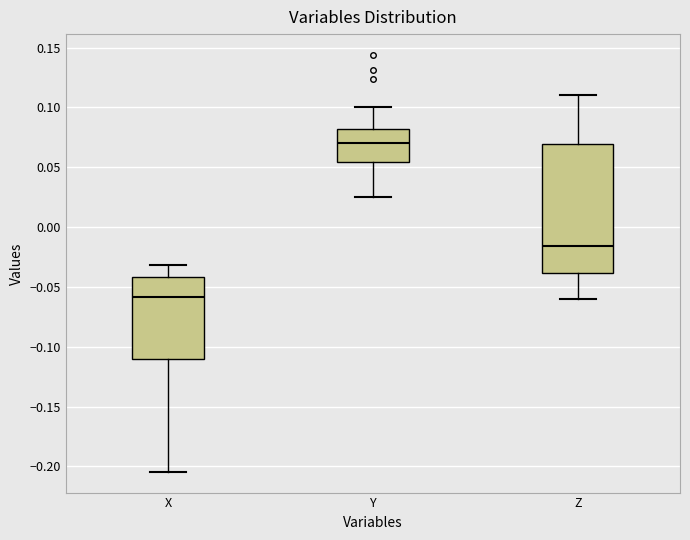

Reading left to right, read every box against the y-axis: the position of its median line, the range the box covers, and the ends of its whiskers. The values are not printed on the chart, so give them approximately, as read against the axis.

X: median -0.060, box -0.110 to -0.040, whiskers -0.205 to -0.030
Y: median 0.070, box 0.055 to 0.080, whiskers 0.025 to 0.100
Z: median -0.015, box -0.040 to 0.070, whiskers -0.060 to 0.110